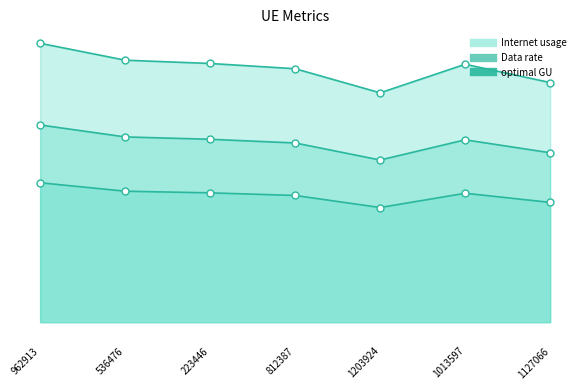

What is the label of the 5th point from the left?

1203924